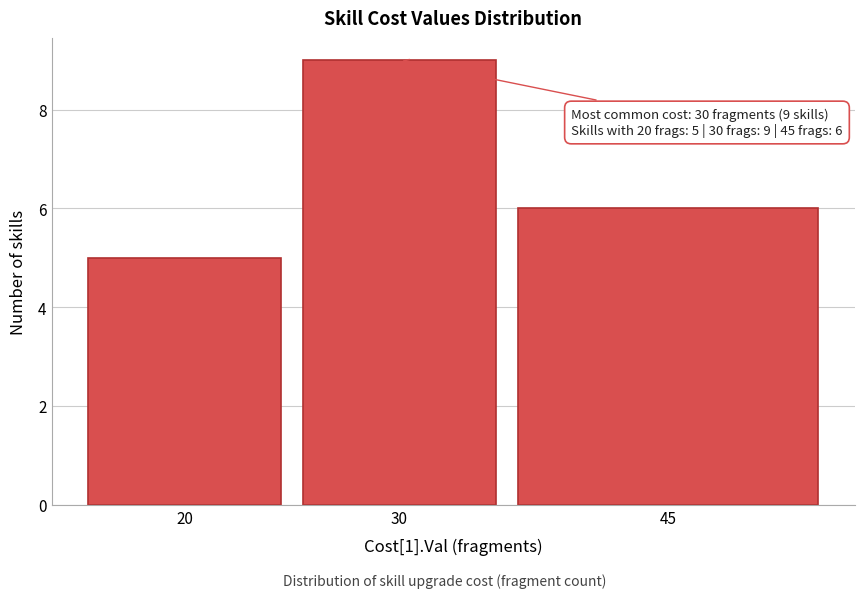

Reading right to left, extract all data points from this chart.

45=6	30=9	20=5